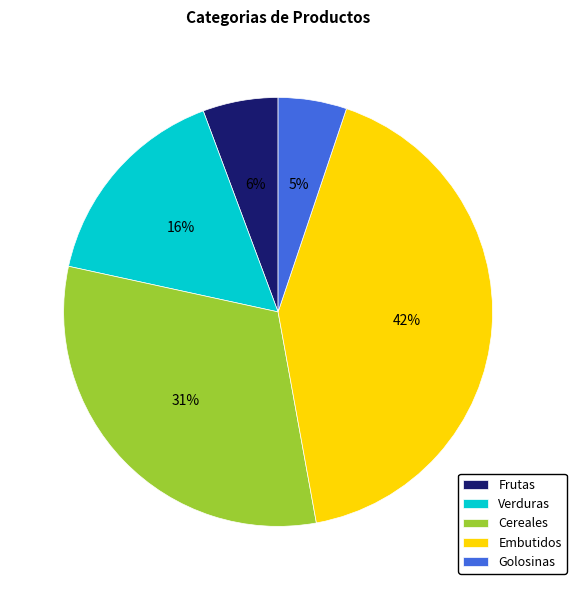

To the nearest percent, what percentage of the pie is Frutas?

6%